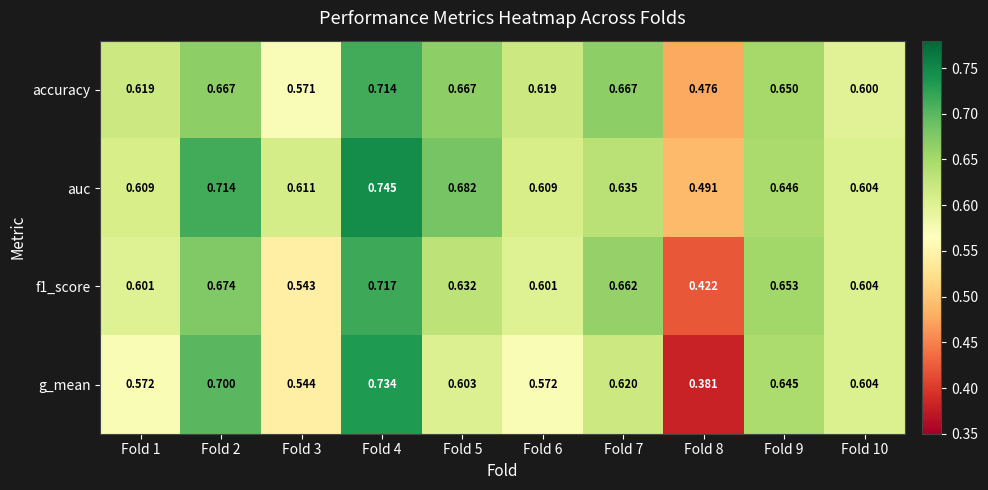

Is the value of f1_score at Fold 4 greater than the value of auc at Fold 7?

Yes